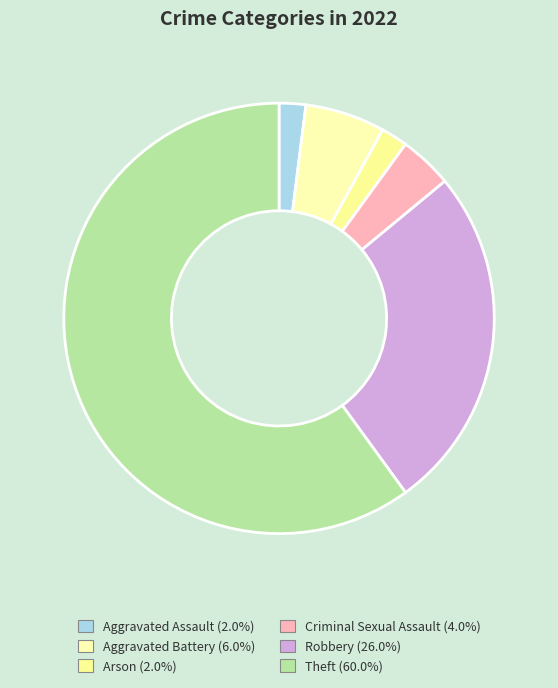

Count the number of slices in the pie.

6